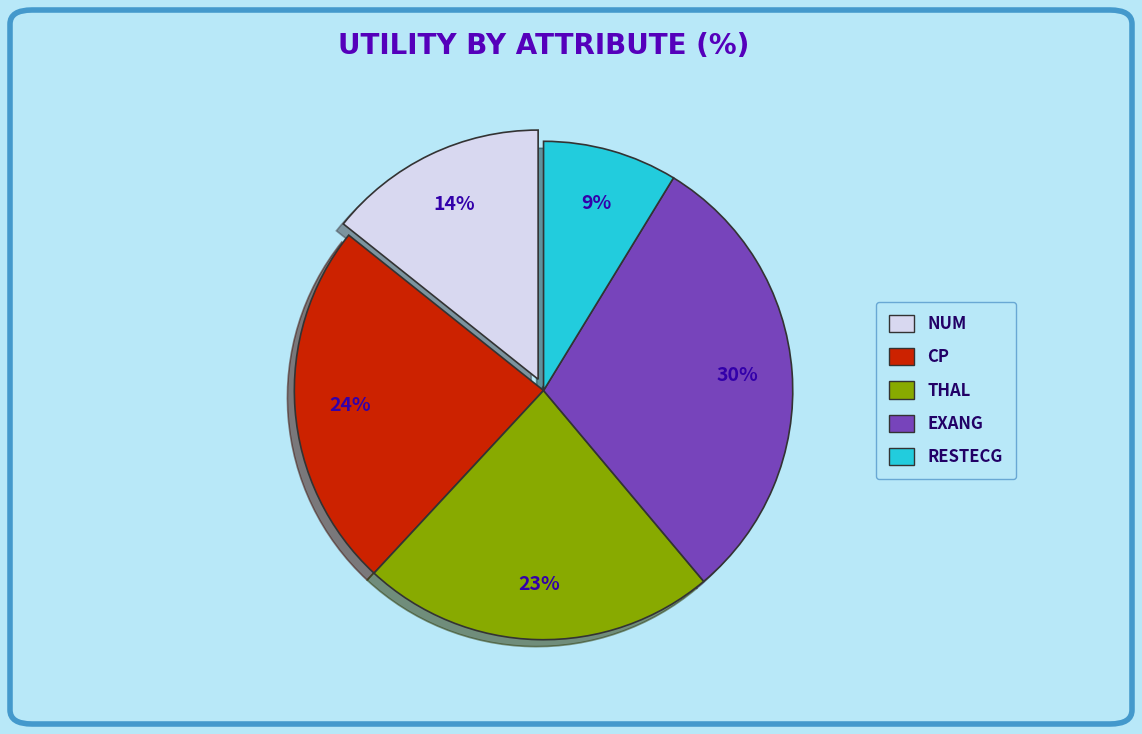

Is there any slice that represents more than half of the pie?

No